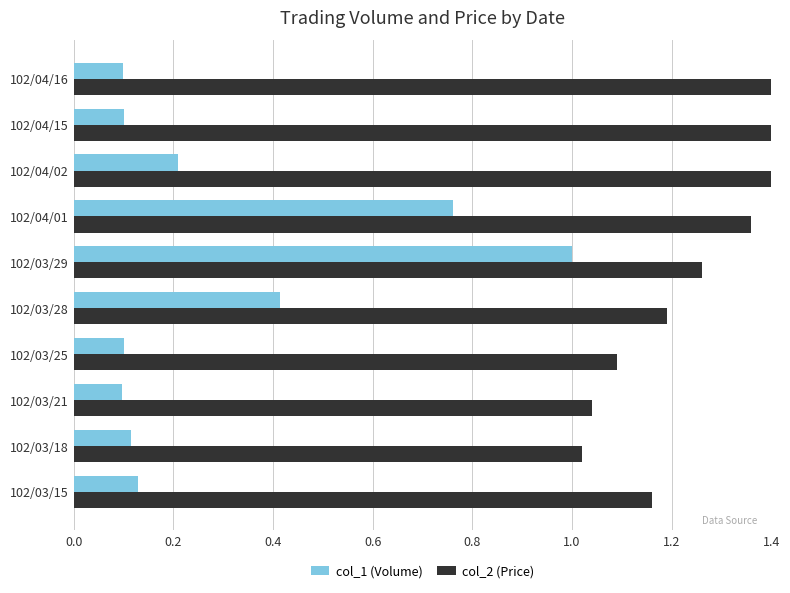

What position from the left is 102/03/21?

3